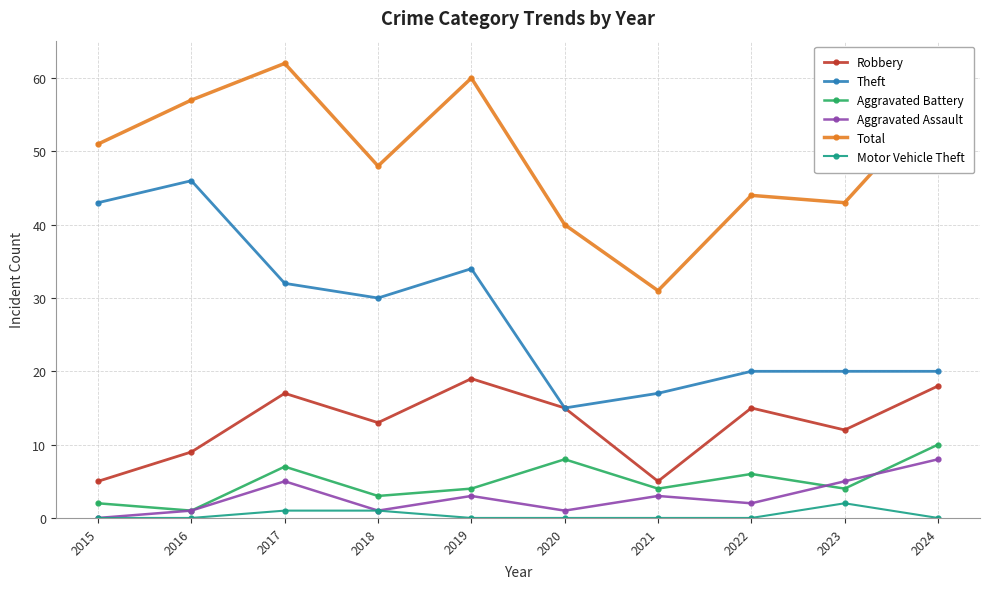

The Aggravated Battery series shows 6 at 2022. True or false?

True